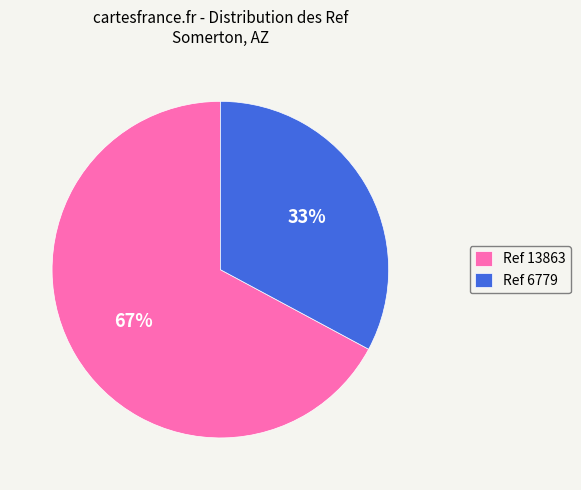

True or false: Ref 6779 accounts for 33% of the total.

True